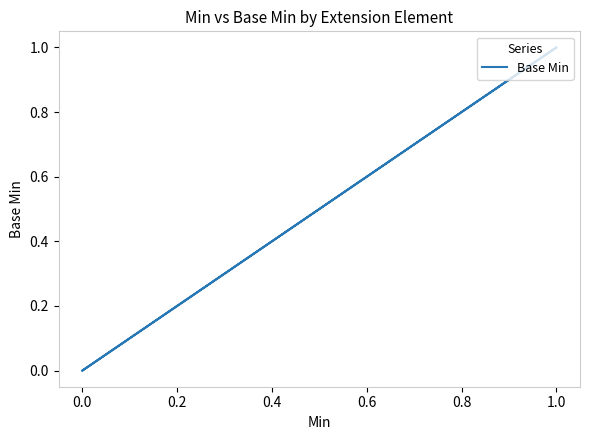

Does the chart have visible grid lines?

No